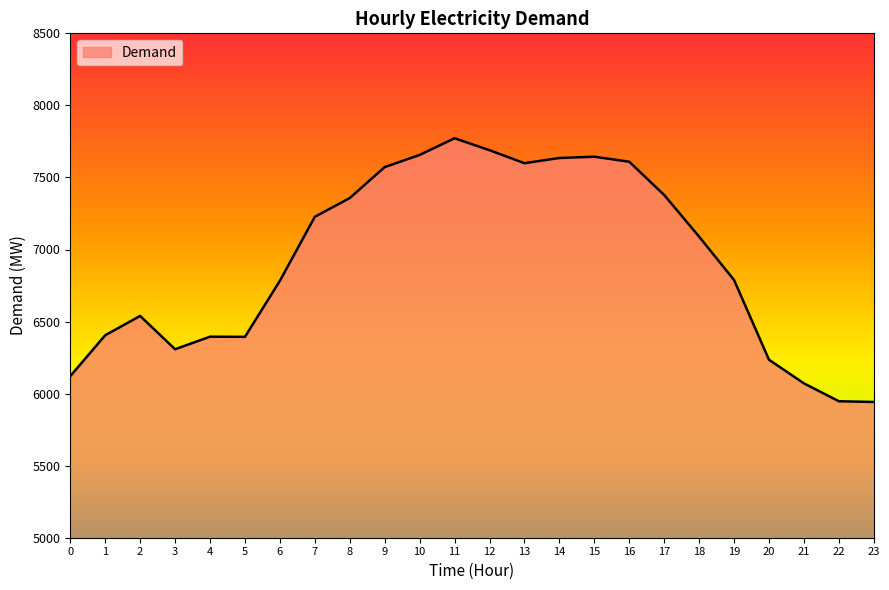

Which has a higher value, 1 or 8?

8